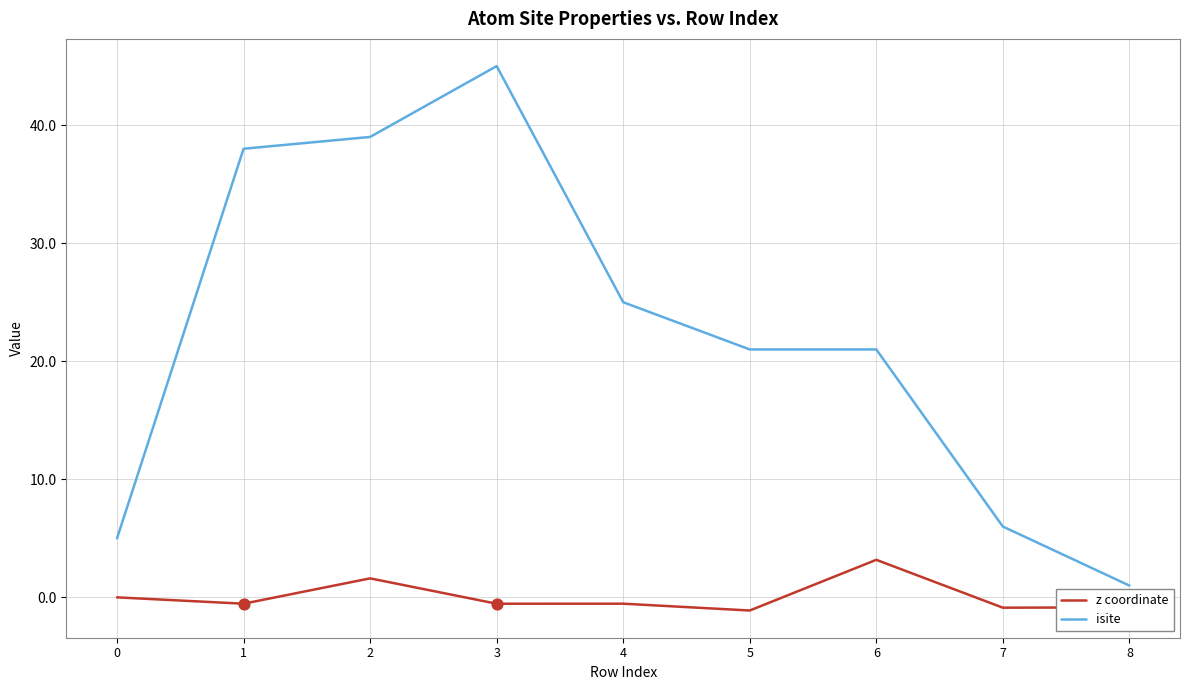

Which series has the largest range (max minus min)?

isite